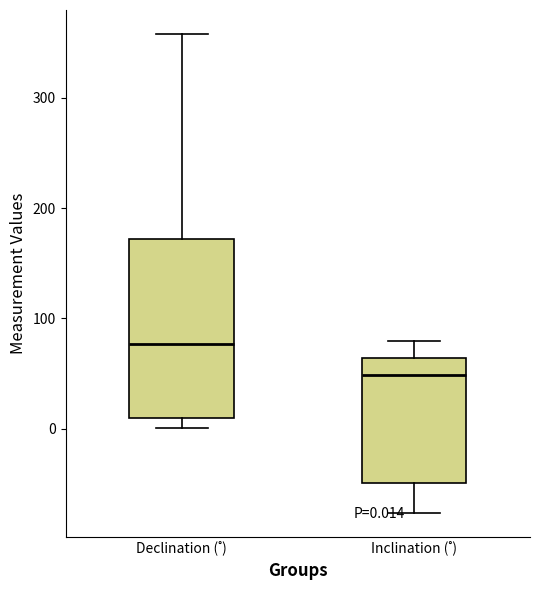

Which box is the tallest, from its lower edge to its upper edge?

Declination (˚)